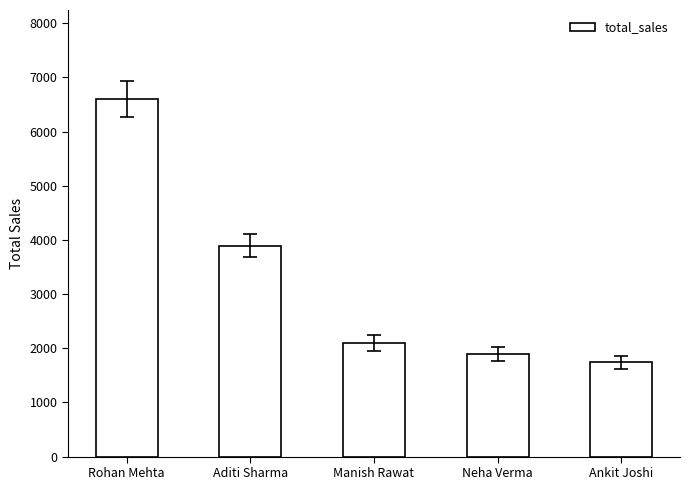

What is the difference between the second highest and minimum values?

2154